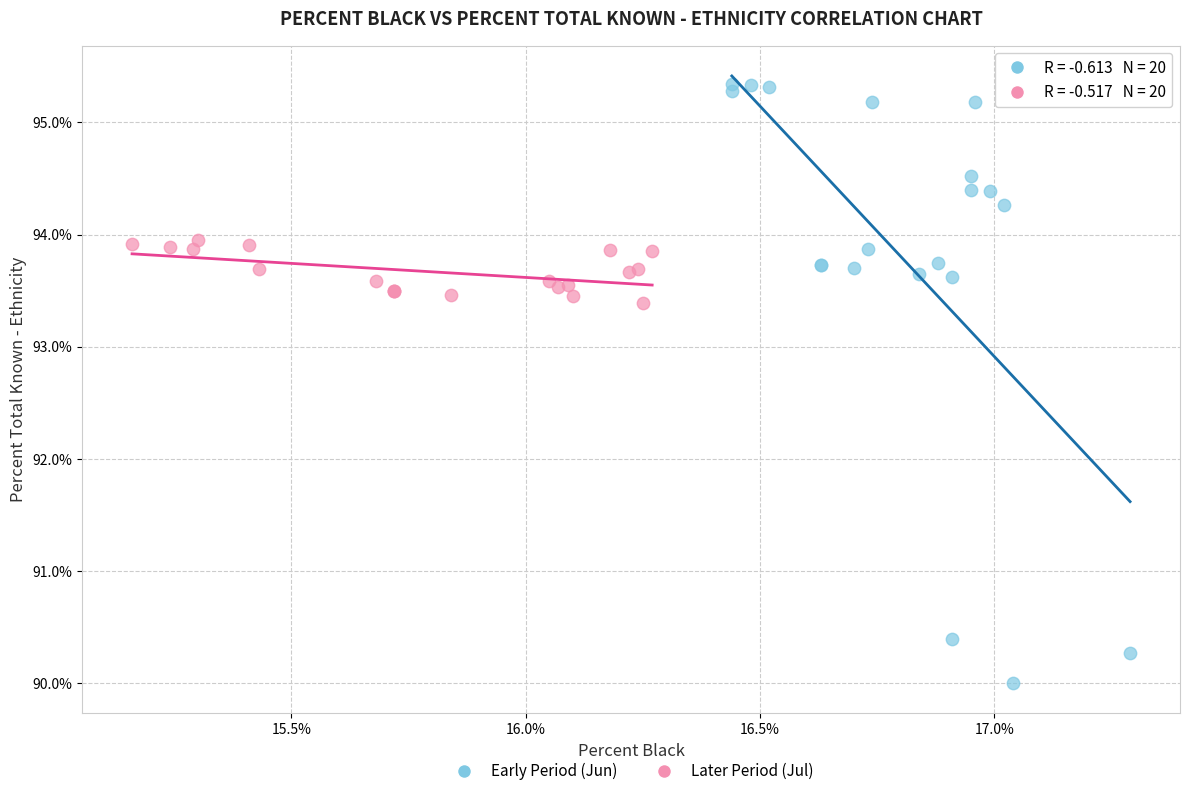

Which series has the widest spread of Y values?

Early Period (Jun)